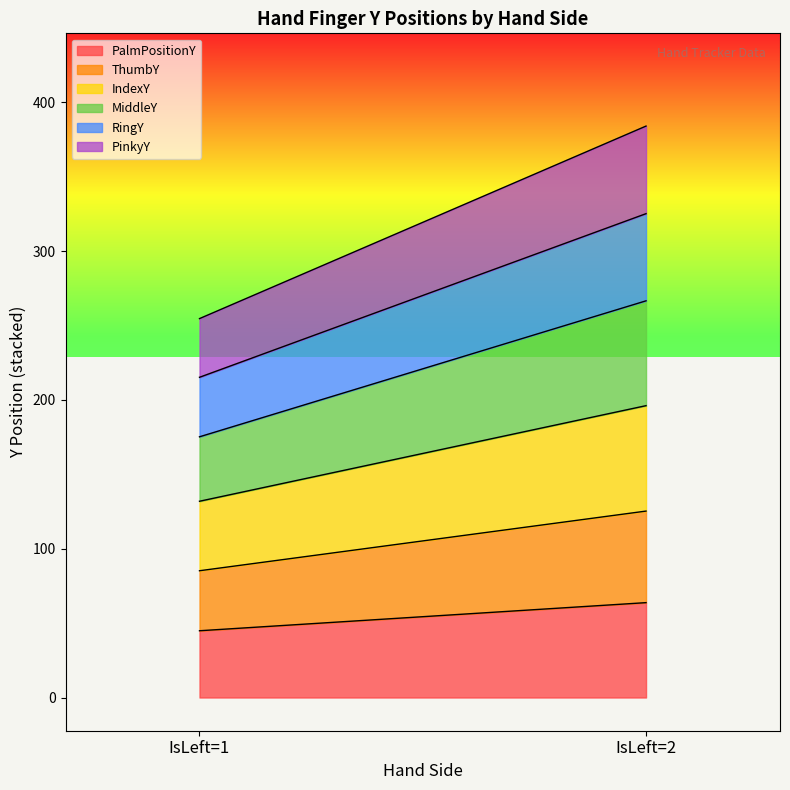

Which category has the highest value in the PalmPositionY series?

IsLeft=2